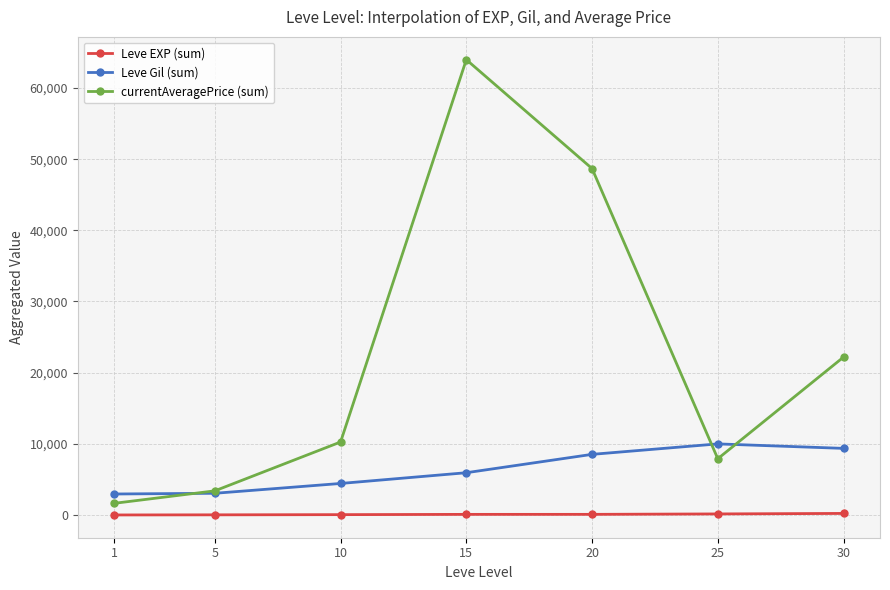

Which series has the largest total across all categories?

currentAveragePrice (sum)